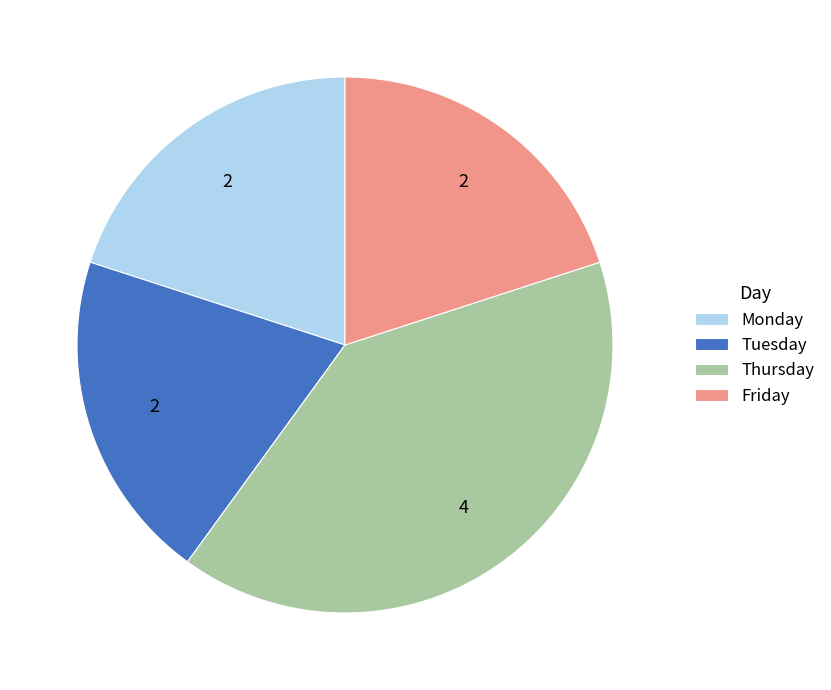

Combined, do Friday and Thursday account for over 50%?

Yes